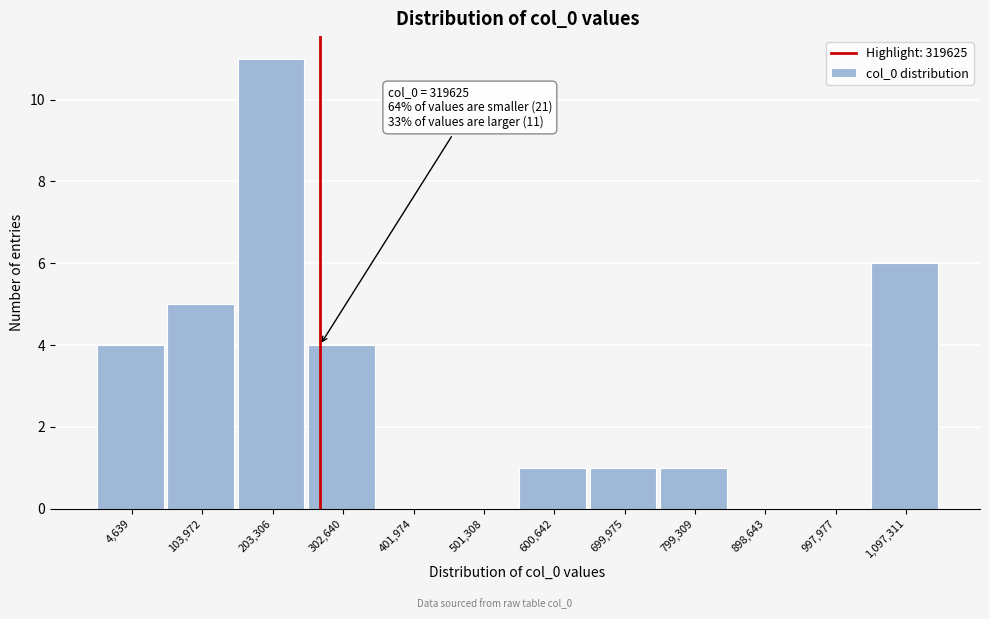

Reading right to left, transcribe all the data shown in this chart.

1,097,311=6	997,977=0	898,643=0	799,309=1	699,975=1	600,642=1	501,308=0	401,974=0	302,640=4	203,306=11	103,972=5	4,639=4